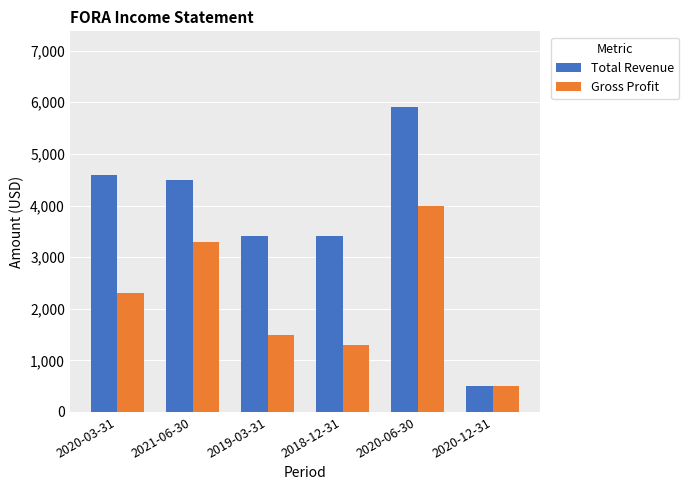

How many groups of bars are there?

6